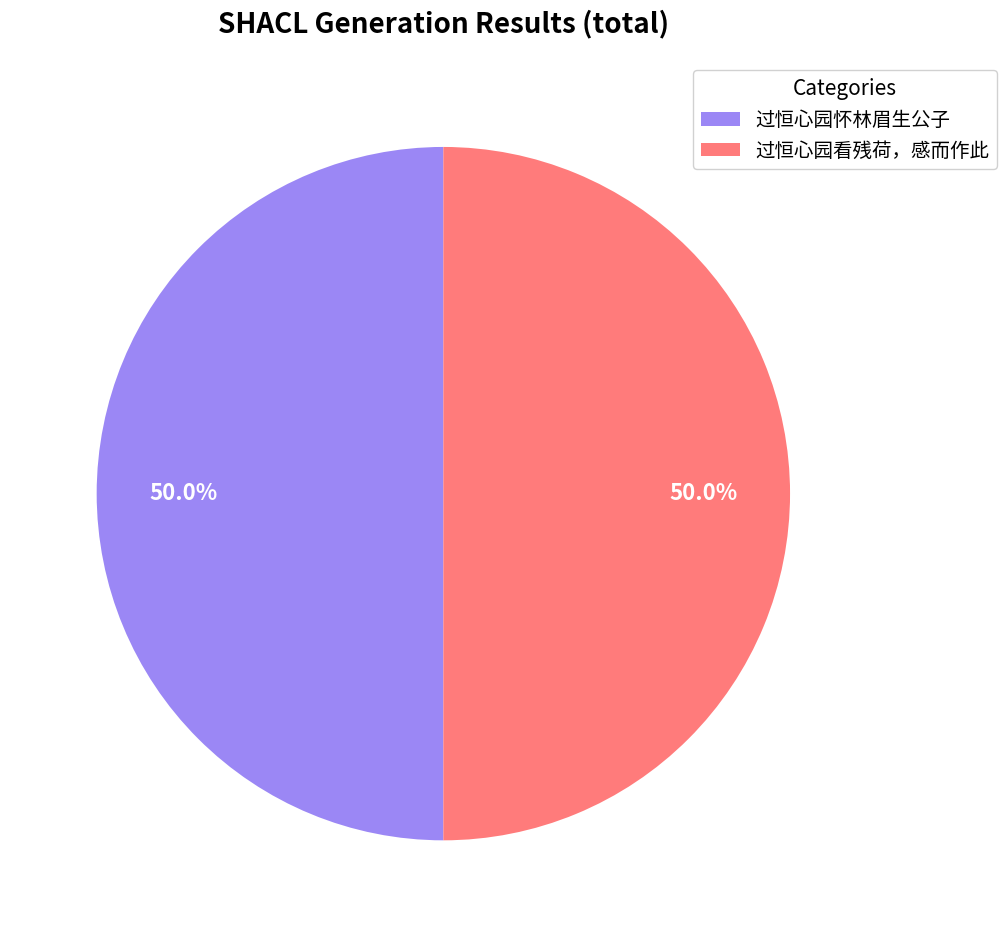

What percentage is the 过恒心园看残荷，感而作此 slice, to the nearest percent?

50%